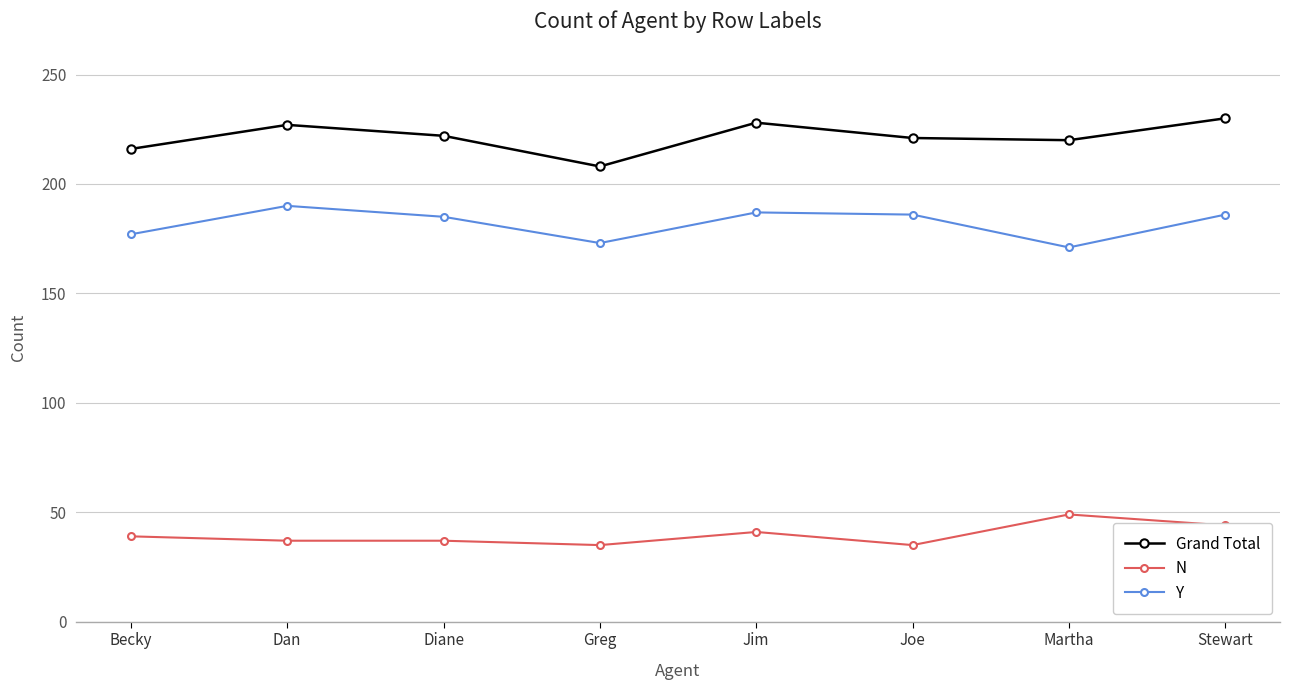

What is the total value across all series at Stewart?

460